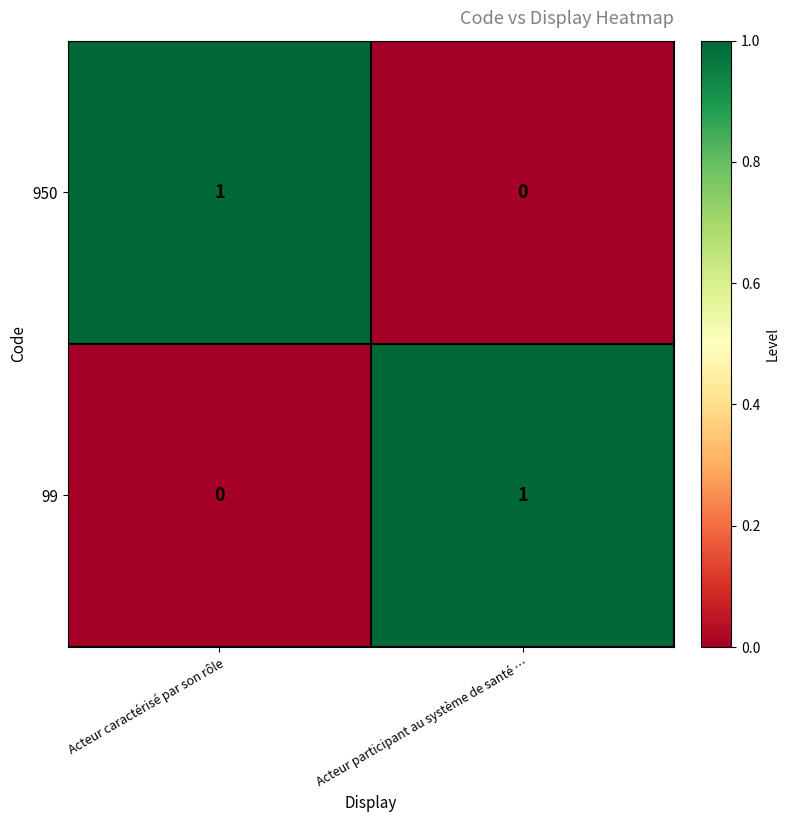

Is it true that 950 equals 1 at Acteur caractérisé par son rôle?

True